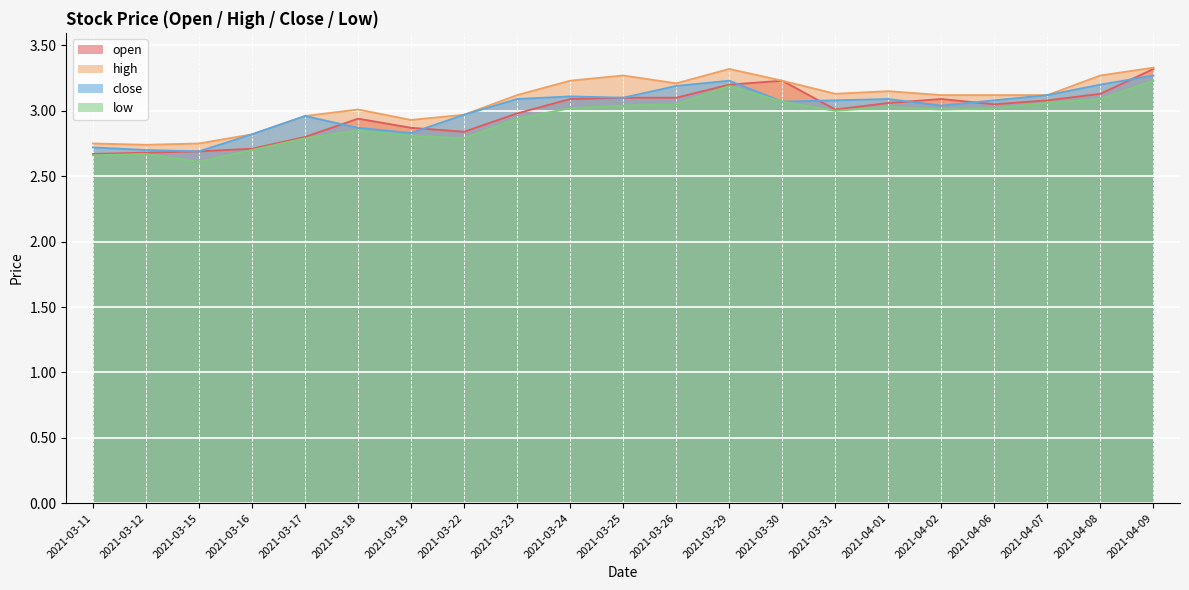

Which category has the highest value in the close series?

2021-04-09